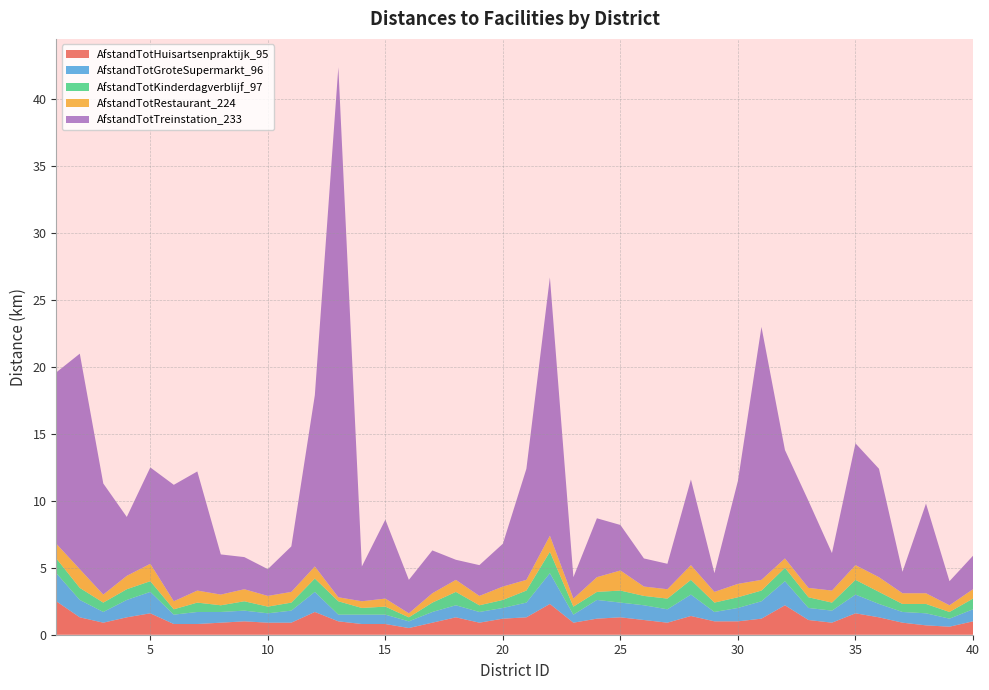

Reading left to right, extract all data points from this chart.

AfstandTotHuisartsenpraktijk_95: 2.5	1.3	0.9	1.3	1.6	0.8	0.8	0.9	1.0	0.9	0.9	1.7	1.0	0.8	0.8	0.5	0.9	1.3	0.9	1.2	1.3	2.3	0.9	1.2	1.3	1.1	0.9	1.4	1.0	1.0	1.2	2.2	1.1	0.9	1.6	1.3	0.9	0.7	0.6	1.0
AfstandTotGroteSupermarkt_96: 2.1	1.3	0.8	1.3	1.6	0.7	0.9	0.8	0.8	0.7	0.9	1.5	0.5	0.7	0.7	0.5	0.8	0.9	0.8	0.8	1.1	2.3	0.6	1.4	1.1	1.1	1.0	1.6	0.7	1.0	1.3	1.8	0.9	0.9	1.4	1.0	0.8	0.9	0.6	0.9
AfstandTotKinderdagverblijf_97: 1.1	0.9	0.7	0.8	0.8	0.4	0.7	0.5	0.7	0.5	0.6	1.0	1.0	0.5	0.6	0.3	0.7	1.0	0.5	0.6	0.9	1.6	0.6	0.6	0.9	0.7	0.8	1.1	0.7	0.8	0.8	1.0	0.8	0.6	1.1	0.9	0.6	0.7	0.5	0.8
AfstandTotRestaurant_224: 1.1	1.4	0.6	1.0	1.3	0.6	0.9	0.8	0.9	0.8	0.8	0.9	0.3	0.5	0.6	0.3	0.7	0.9	0.7	1.0	0.8	1.2	0.6	1.1	1.5	0.7	0.7	1.1	0.8	1.0	0.8	0.7	0.7	0.9	1.1	1.1	0.8	0.8	0.5	0.7
AfstandTotTreinstation_233: 12.8	16.1	8.3	4.4	7.2	8.7	8.9	3.0	2.4	2.0	3.4	12.8	39.6	2.6	5.9	2.5	3.2	1.5	2.3	3.2	8.3	19.3	1.6	4.4	3.4	2.1	1.9	6.4	1.4	7.7	18.9	8.1	6.5	2.8	9.1	8.1	1.6	6.7	1.8	2.5